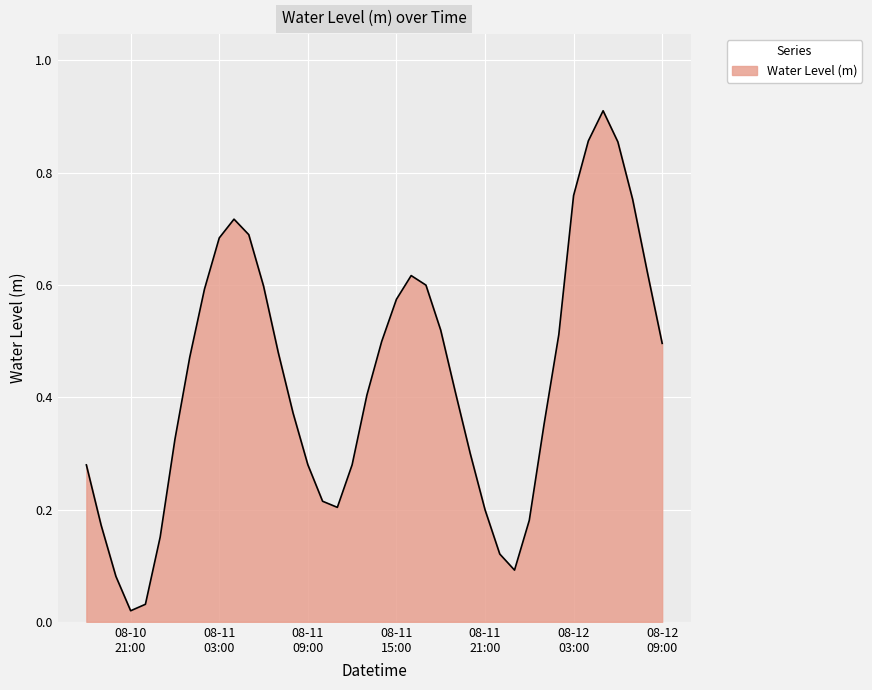

Count the number of categories in the chart.

40